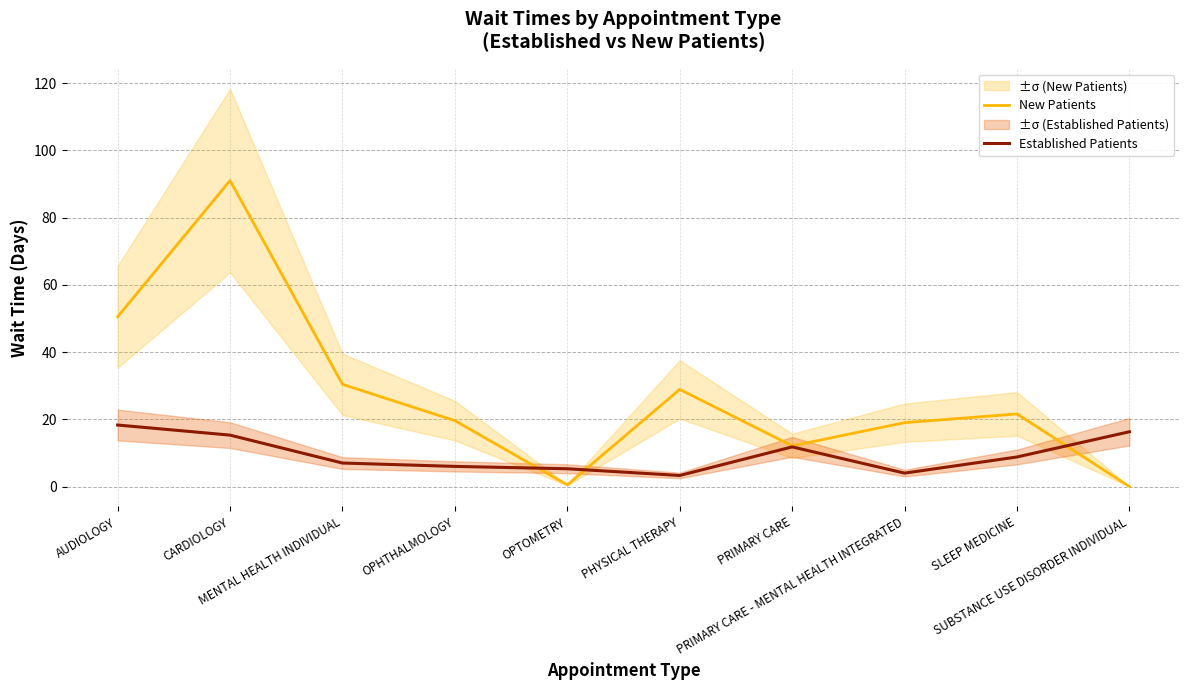

The Established Patients series shows 31.8 at AUDIOLOGY. True or false?

False